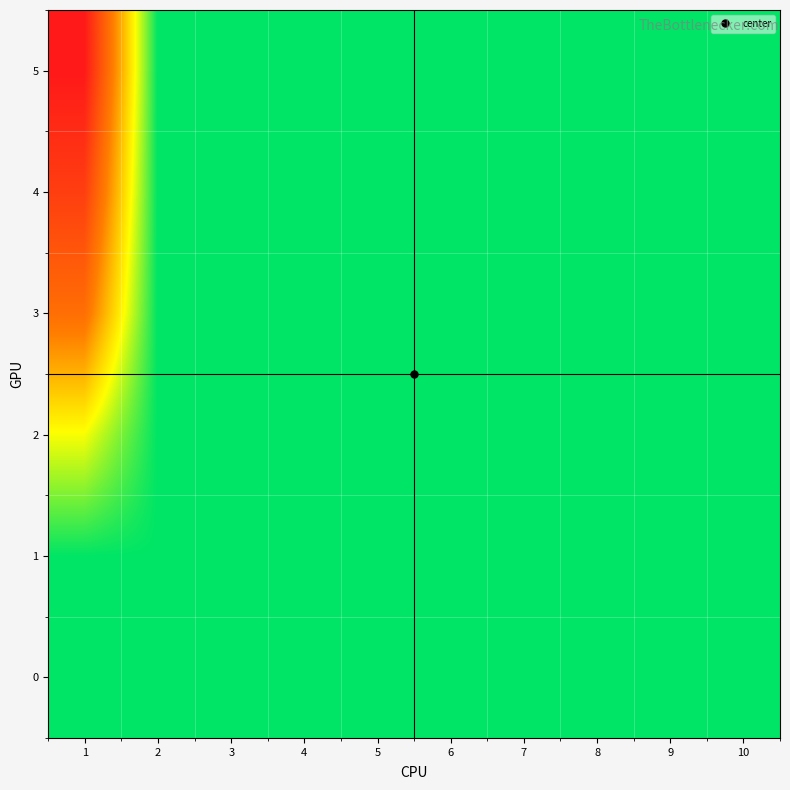

Which has a higher value, 10 or 5?

10